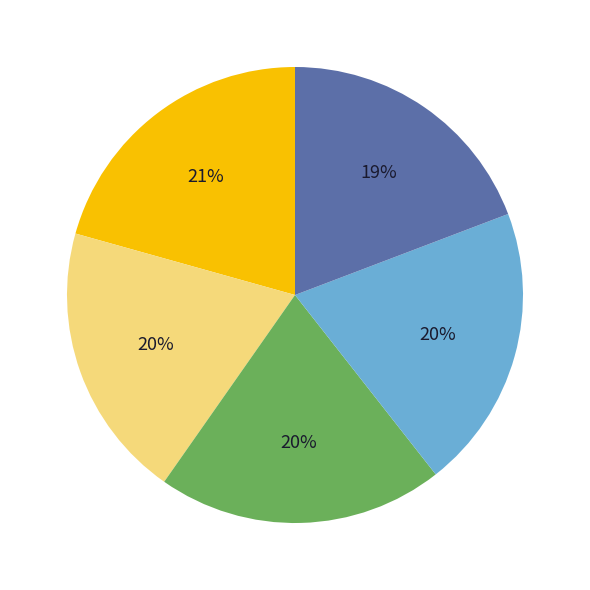

To the nearest percent, what is the average slice percentage?

20%